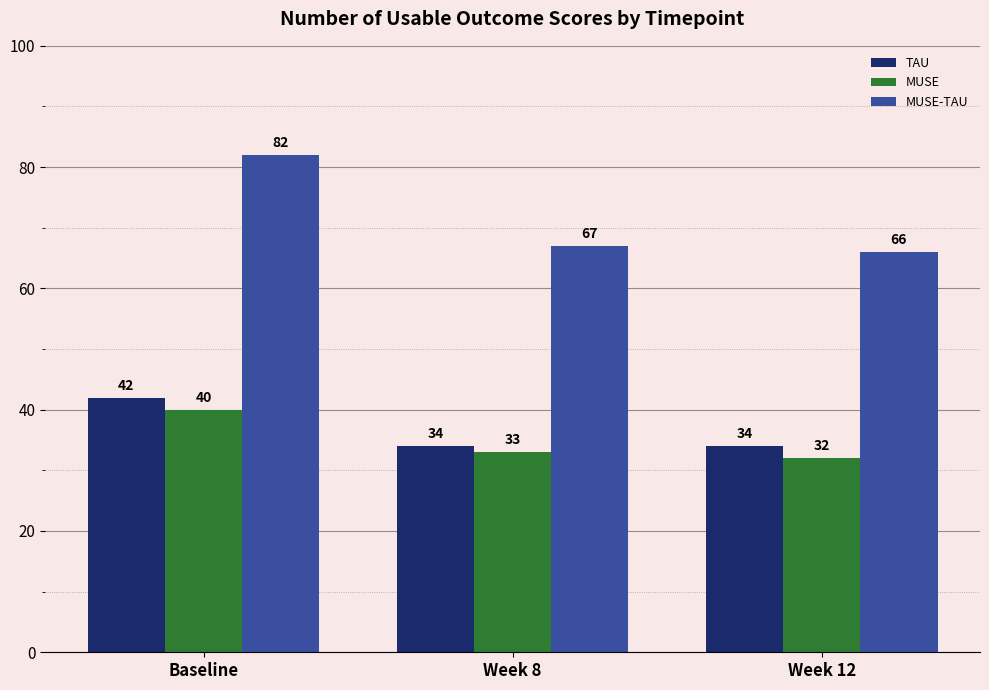

What is the total value across all series at Week 12?

132